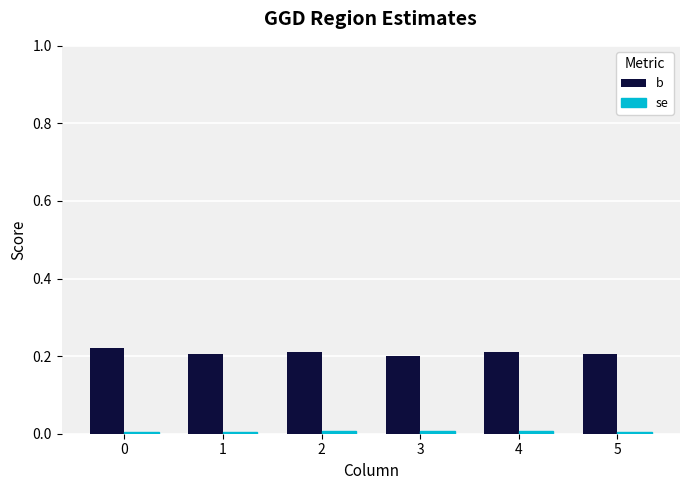

What is the sum of all b values?

1.3